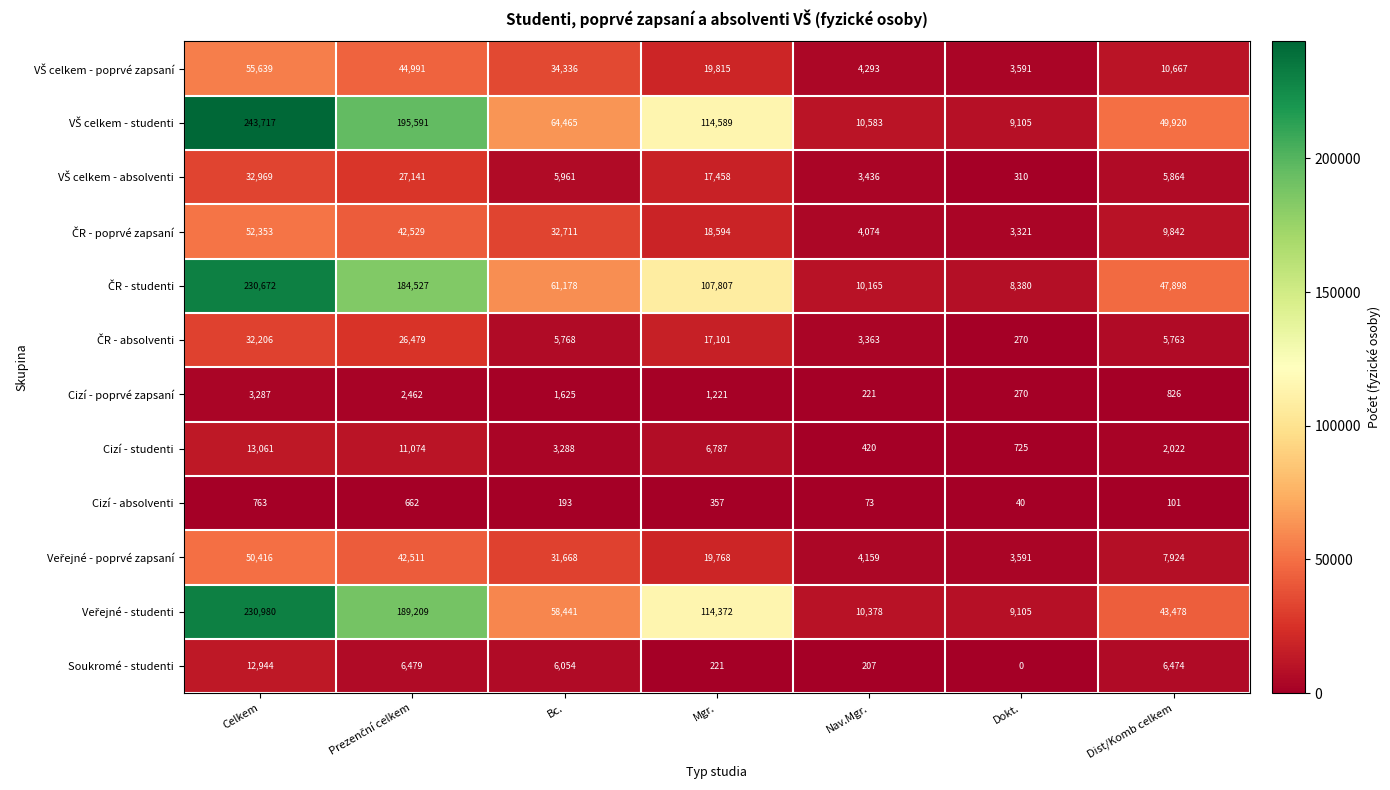

What is the spread (max minus min) of values at Dist/Komb celkem?

49819